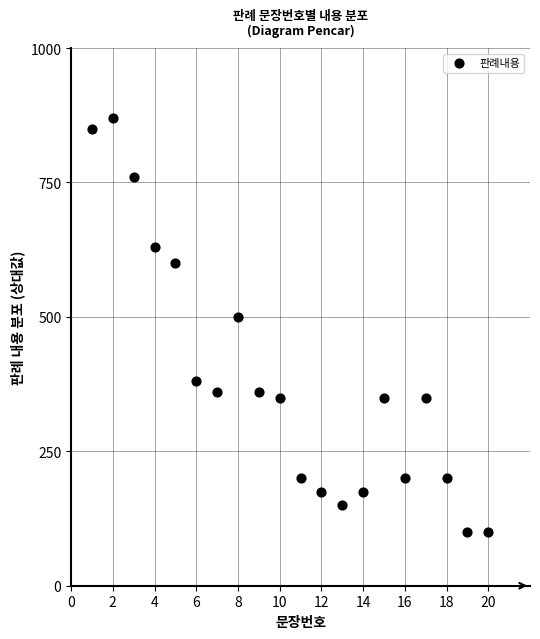

What is the range of Y values (max minus min)?

770